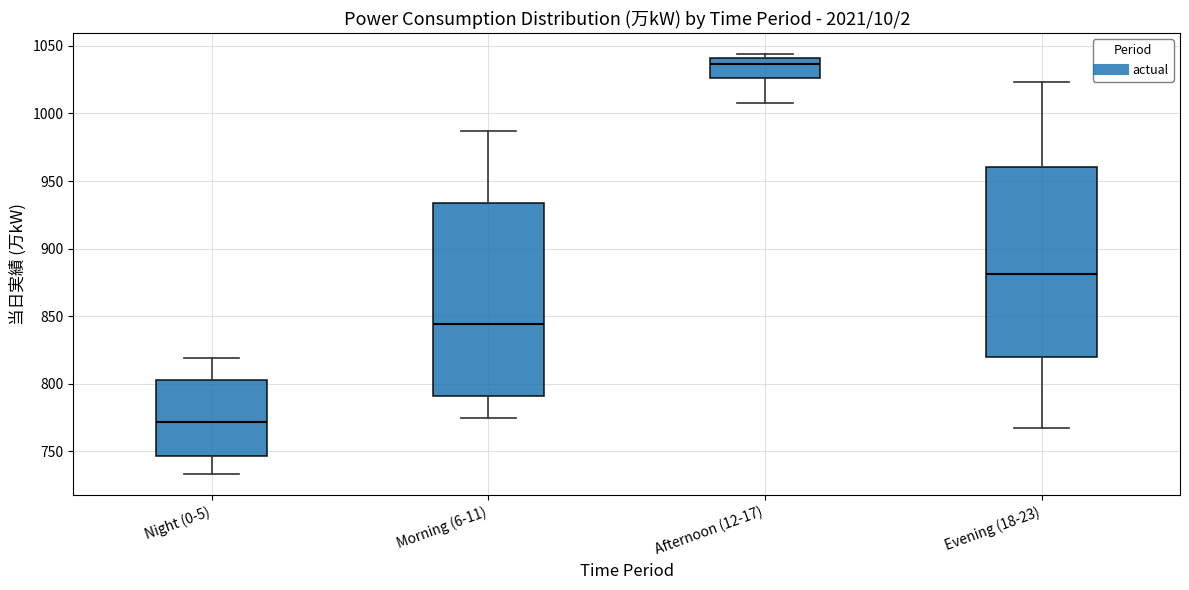

Which box has the lowest median line?

Night (0-5)